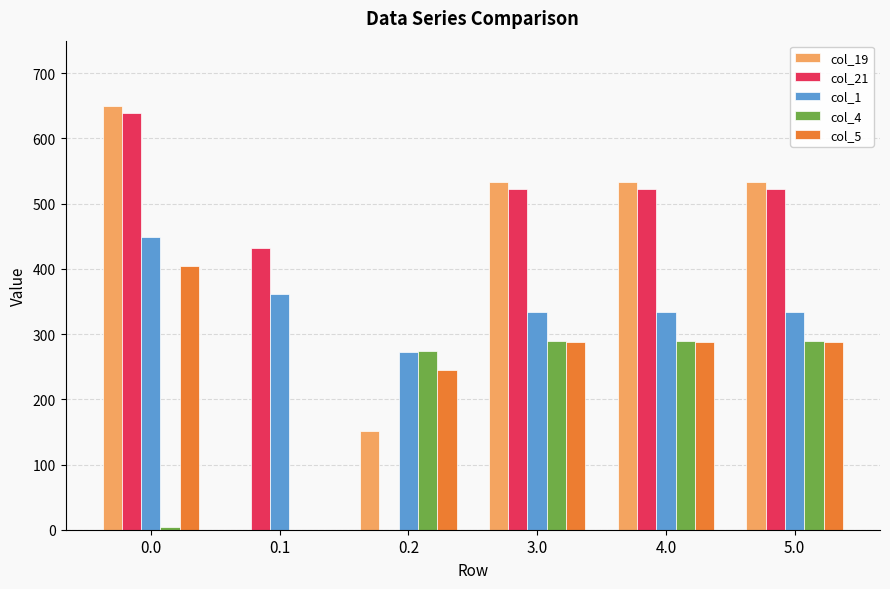

What is the sum of the col_5 values at 4.0 and 3.0?

576.1